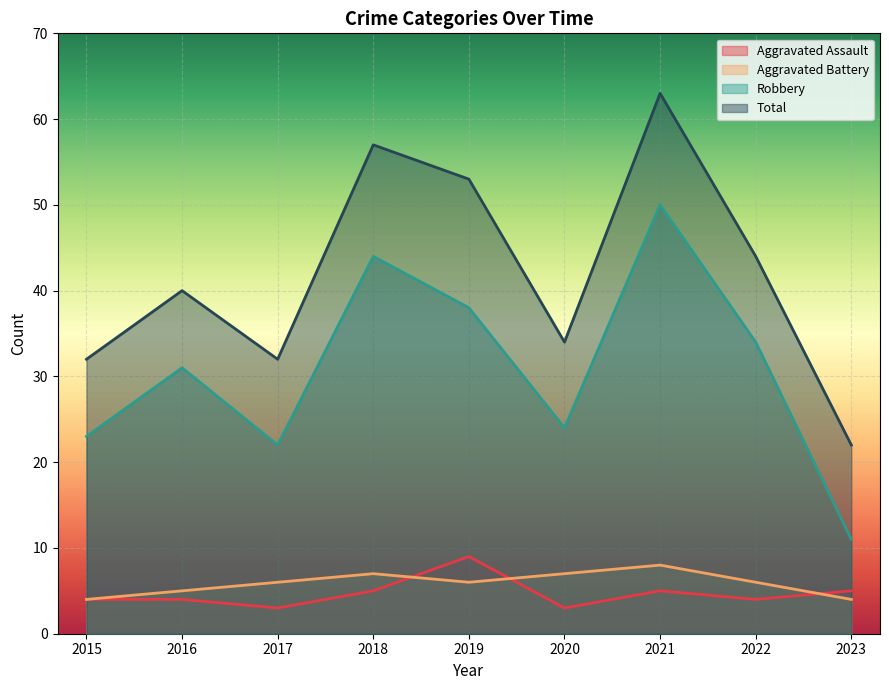

At which category is the sum across all series the highest?

2021